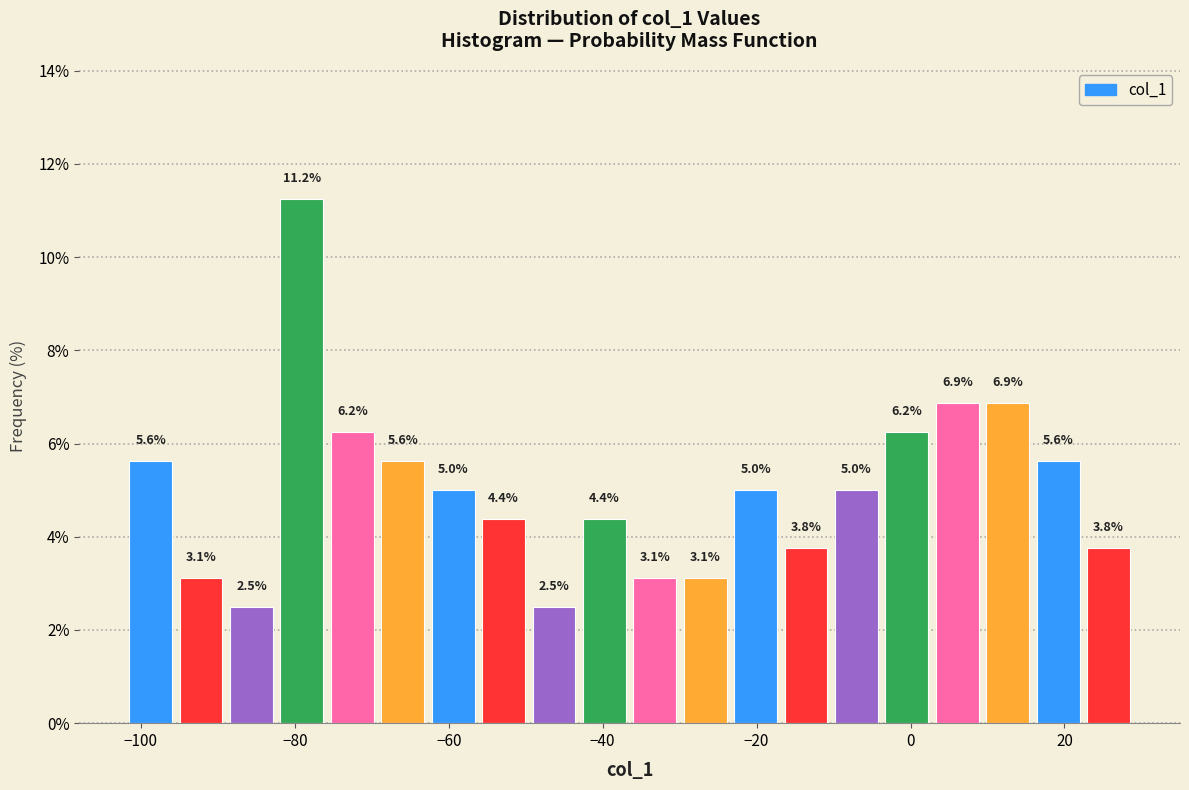

Read against the x-axis, roughly where is the centre of the tallest bar?

-80